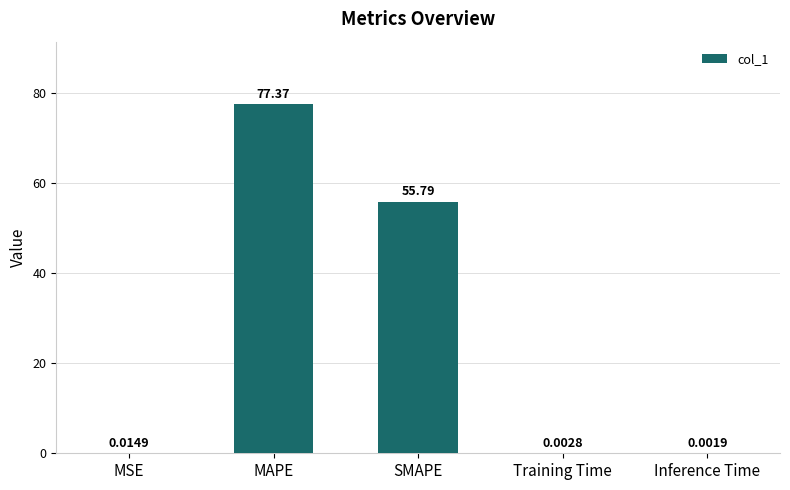

What is the change in value from MSE to MAPE?

+77.4